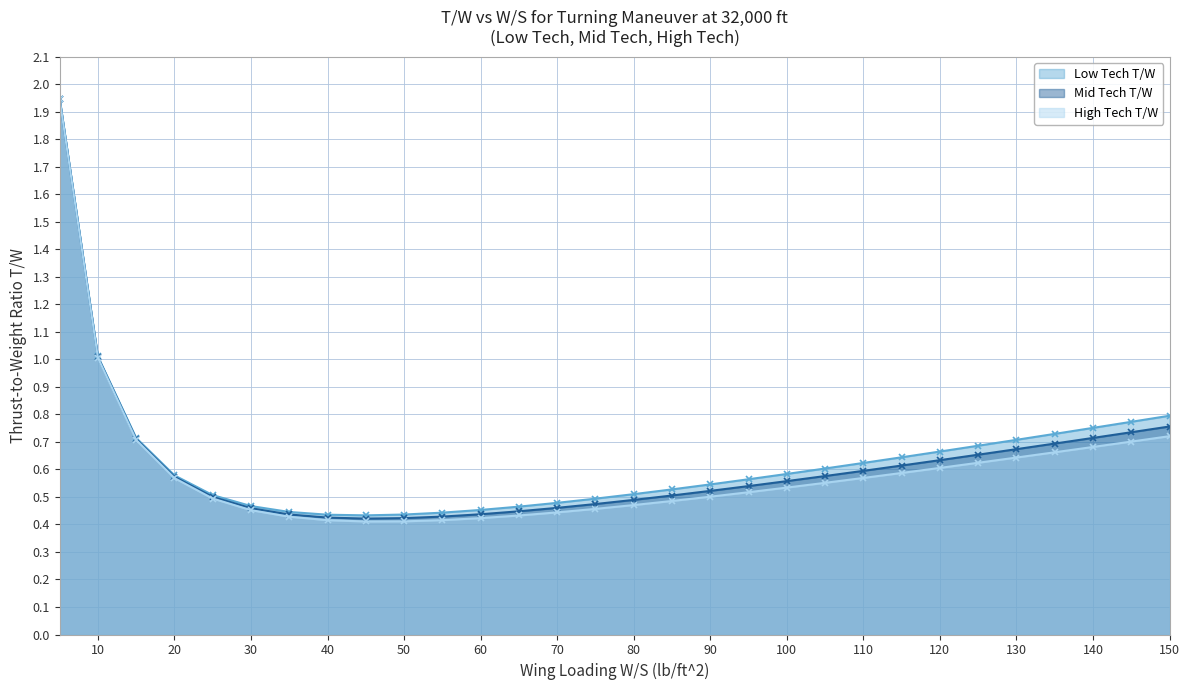

What is the average value of the Mid Tech T/W series?

0.6